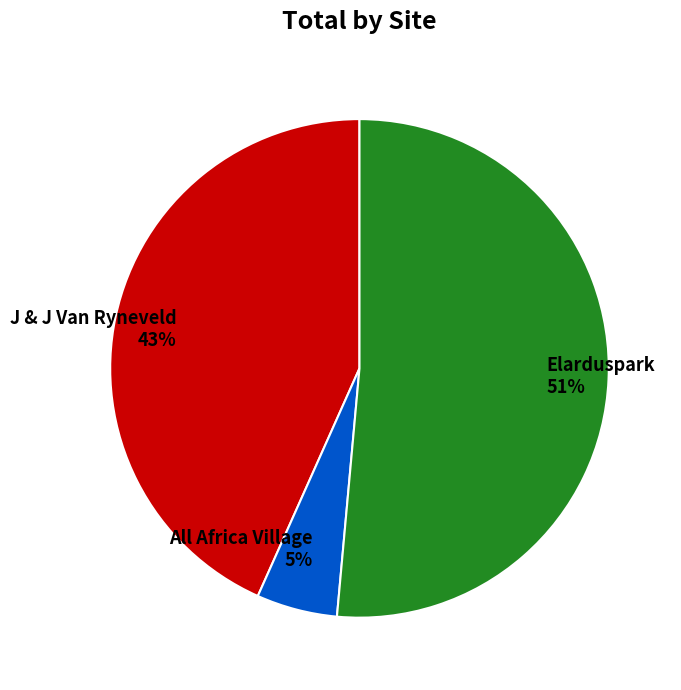

What is the largest slice in the pie chart?

Elarduspark